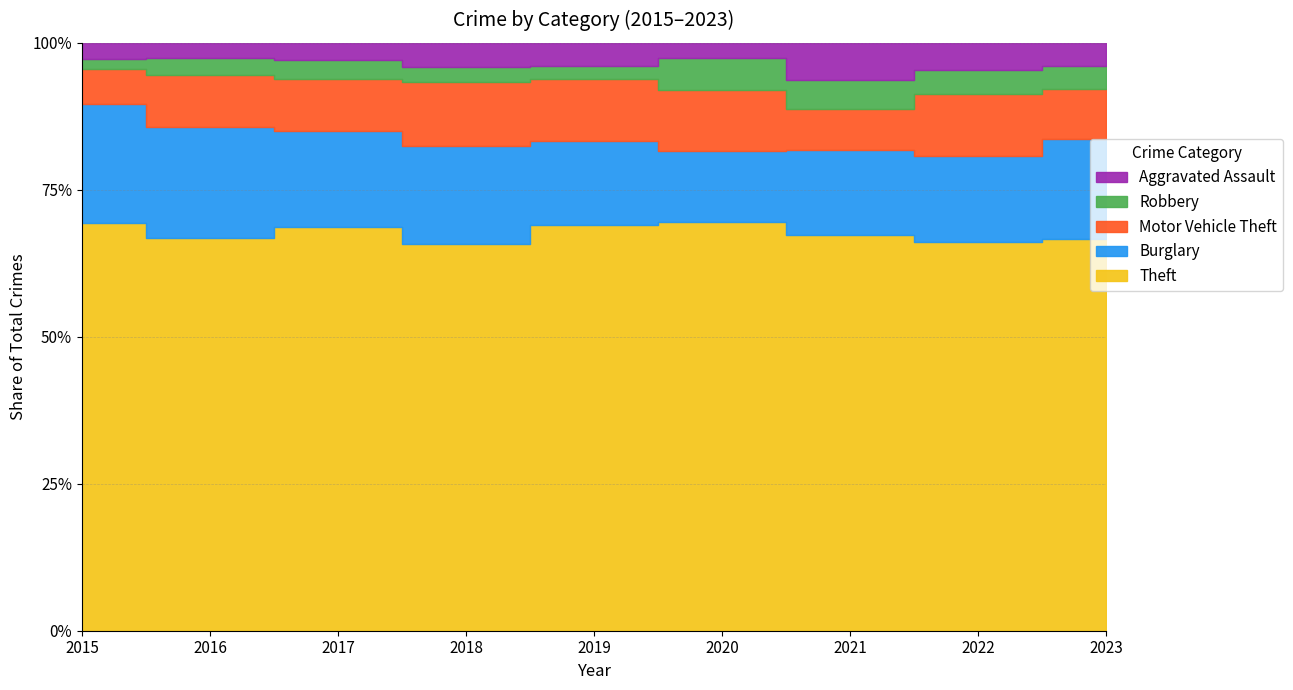

True or false: Aggravated Assault and Theft cross at least once.

False